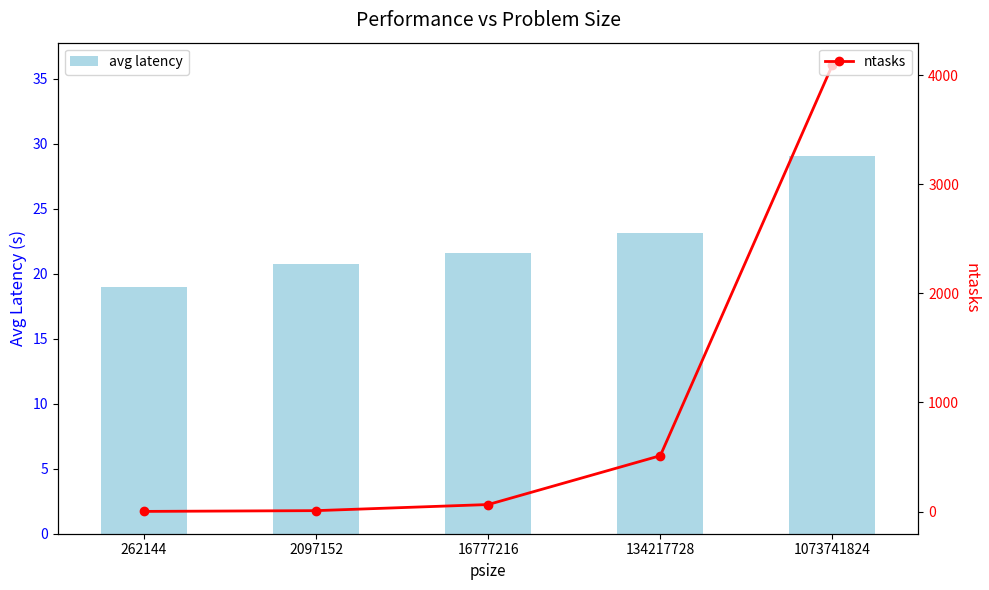

Reading right to left, transcribe all the data shown in this chart.

avg latency: 1073741824=29.1	134217728=23.2	16777216=21.6	2097152=20.8	262144=19.0
ntasks: 1073741824=4096.0	134217728=512.0	16777216=64.0	2097152=8.0	262144=1.0